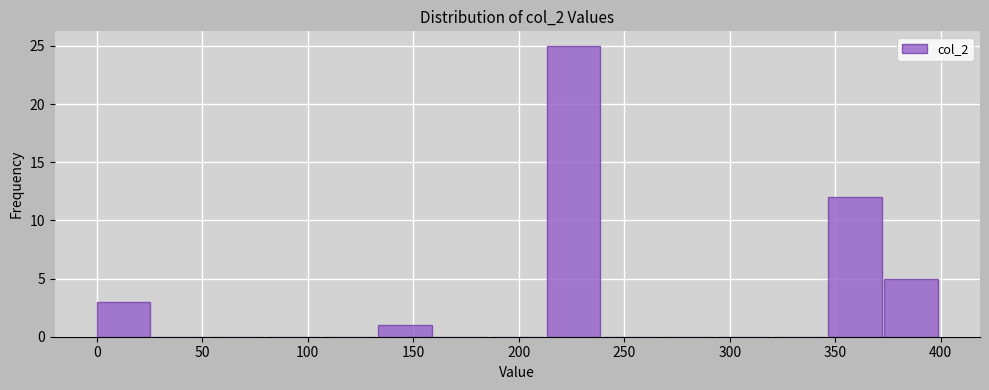

What is the height of the bar covering 375 to 400 on the x-axis? Neither the bar edges nor the heights are printed on the chart, so give them approximately, as read against the axes.

5